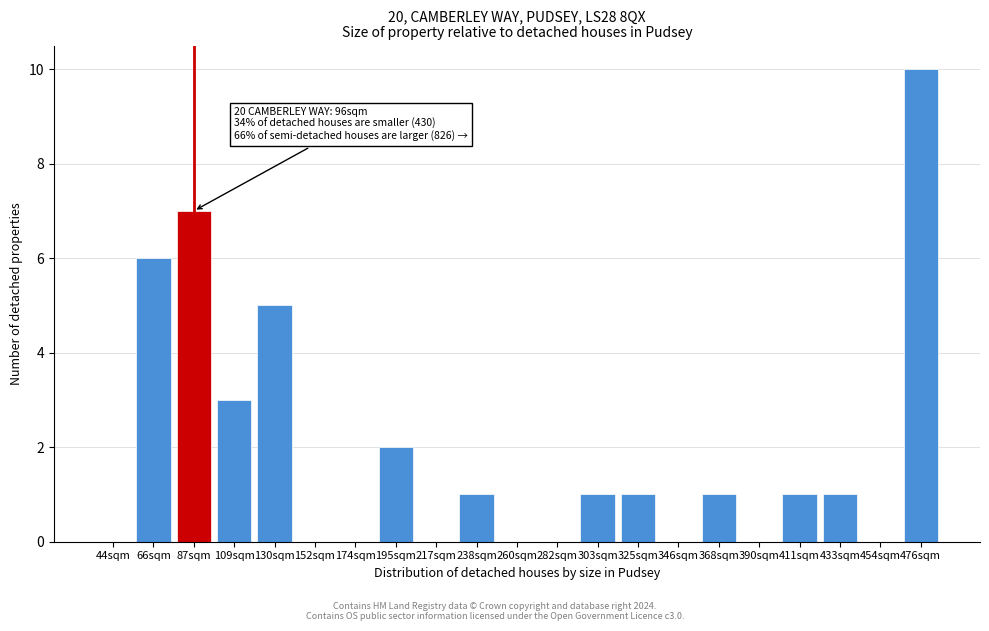

Reading left to right, transcribe all the data shown in this chart.

44sqm=0	66sqm=6	87sqm=7	109sqm=3	130sqm=5	152sqm=0	174sqm=0	195sqm=2	217sqm=0	238sqm=1	260sqm=0	282sqm=0	303sqm=1	325sqm=1	346sqm=0	368sqm=1	390sqm=0	411sqm=1	433sqm=1	454sqm=0	476sqm=10